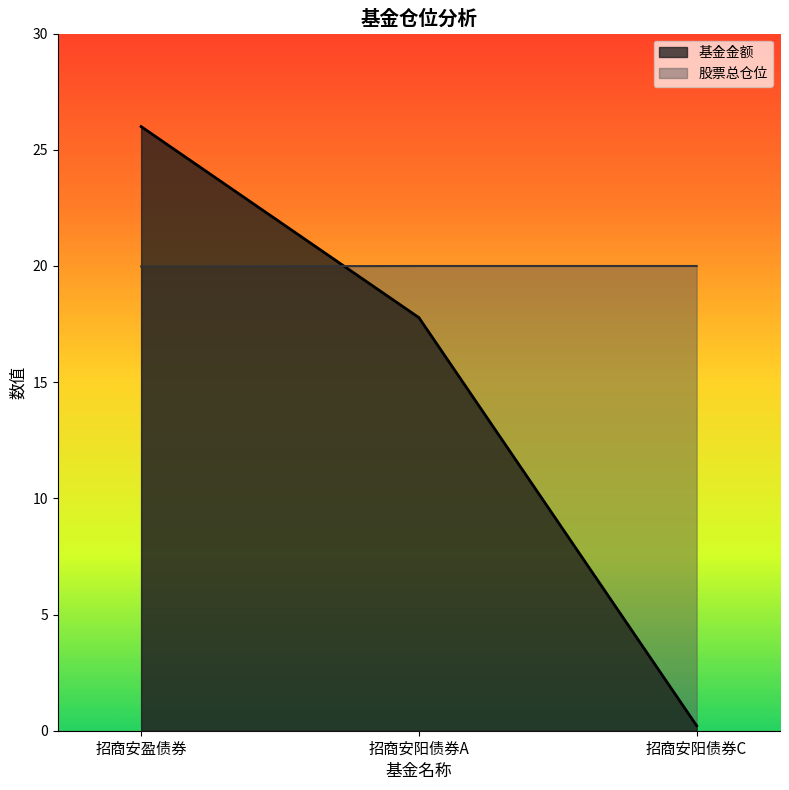

True or false: 基金金额 has a value of 0.4 at 招商安阳债券C.

False